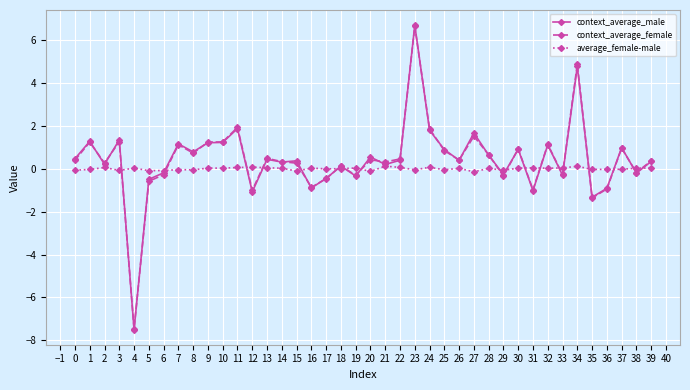

What value does the context_average_female series have at 20?

0.4